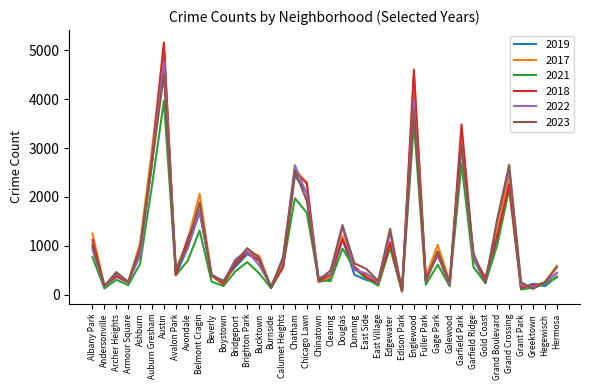

Which series has the widest spread of values?

2018